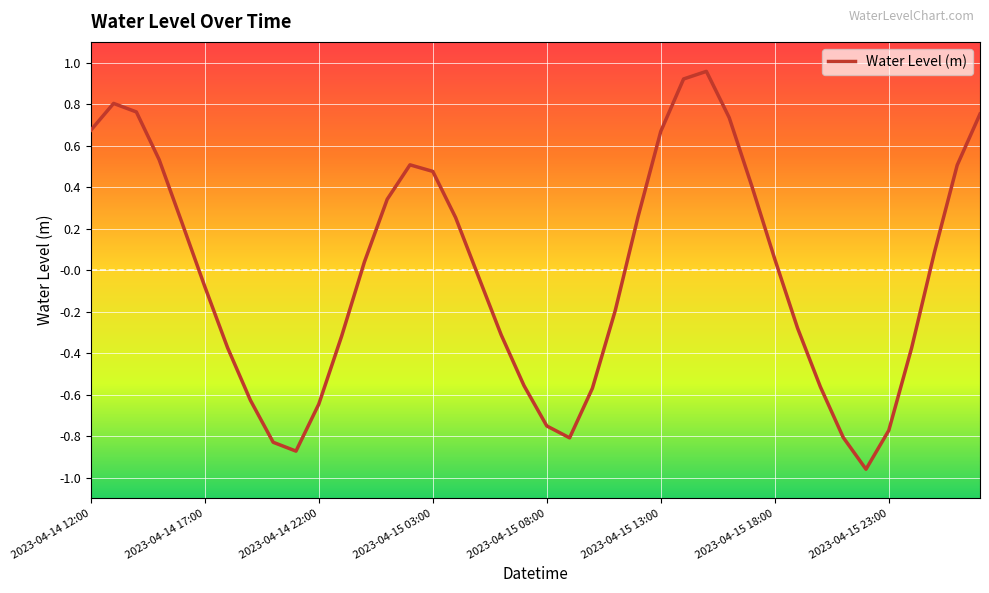

What is the difference between the maximum and minimum values?

1.9